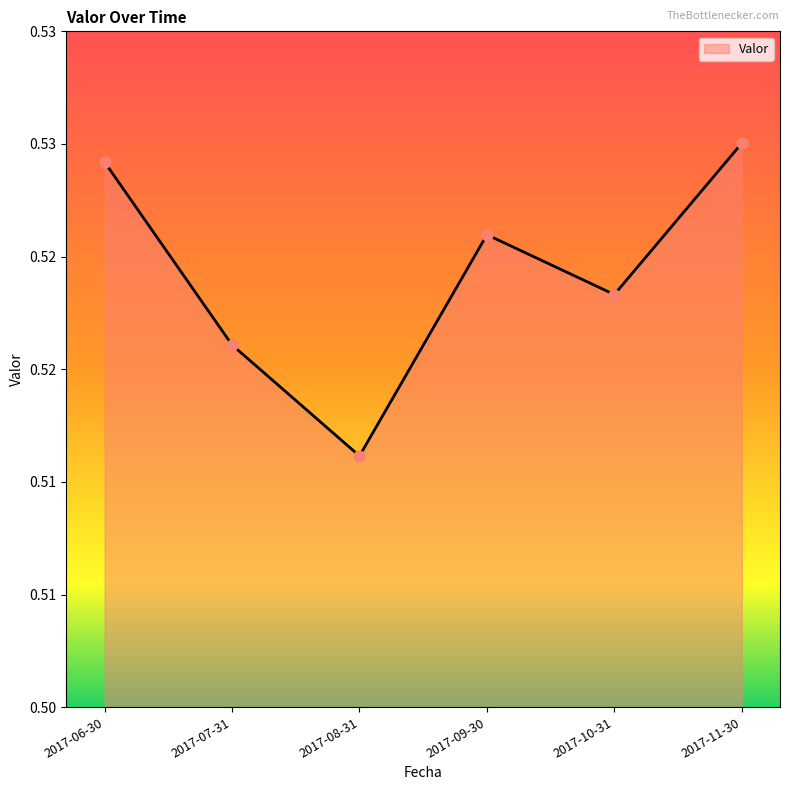

Between 2017-07-31 and 2017-10-31, which is larger?

2017-10-31